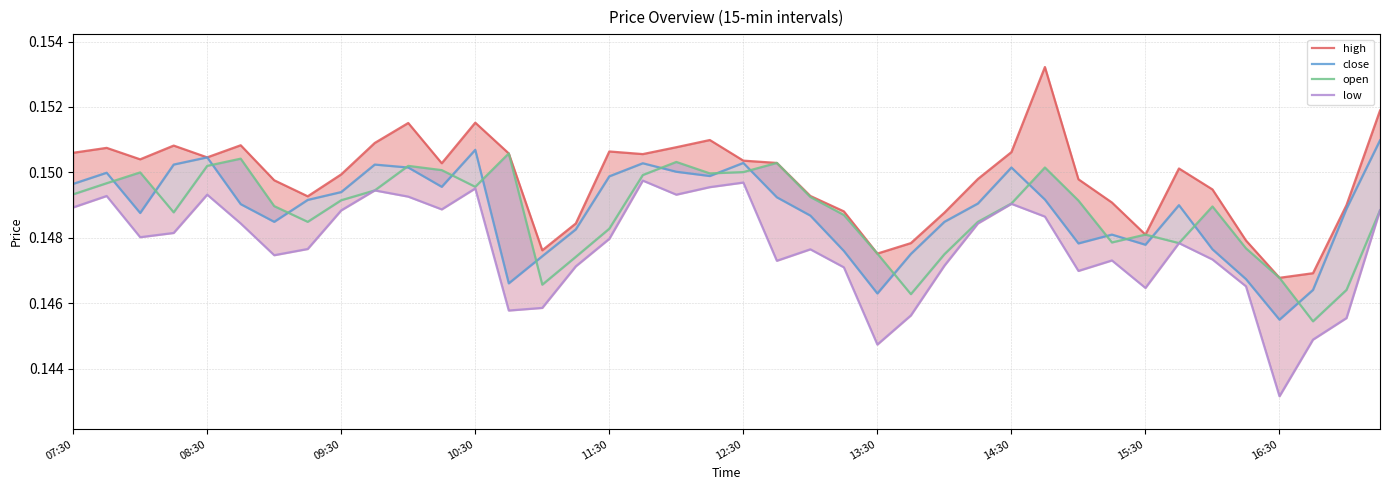

Is it true that high equals 0.2 at 34?

False